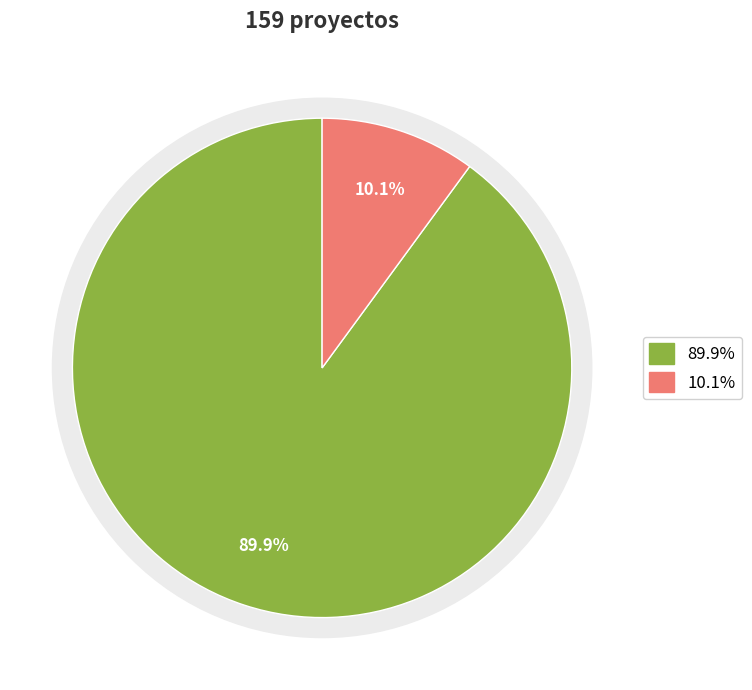

Does EIA represent more than half of the total?

No